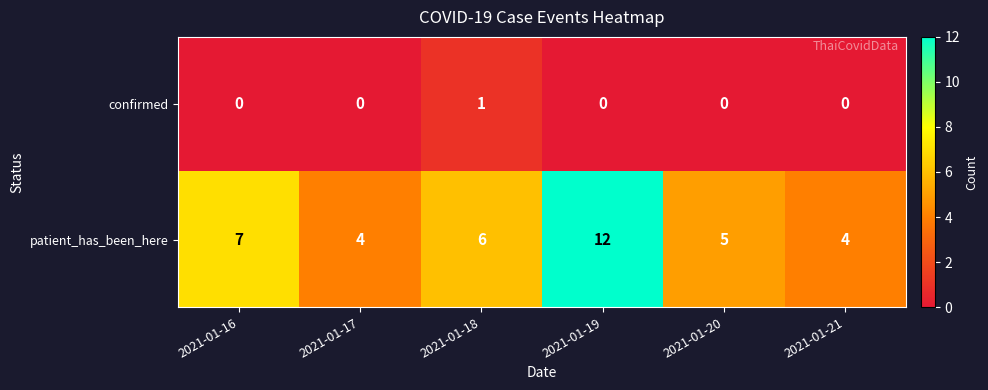

At 2021-01-17, list the series in order from largest to smallest.

patient_has_been_here, confirmed